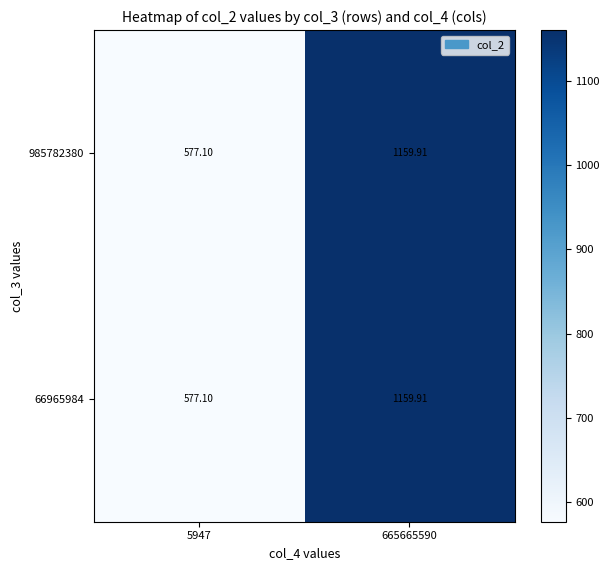

What is the total value across all series at 665665590?

2319.8